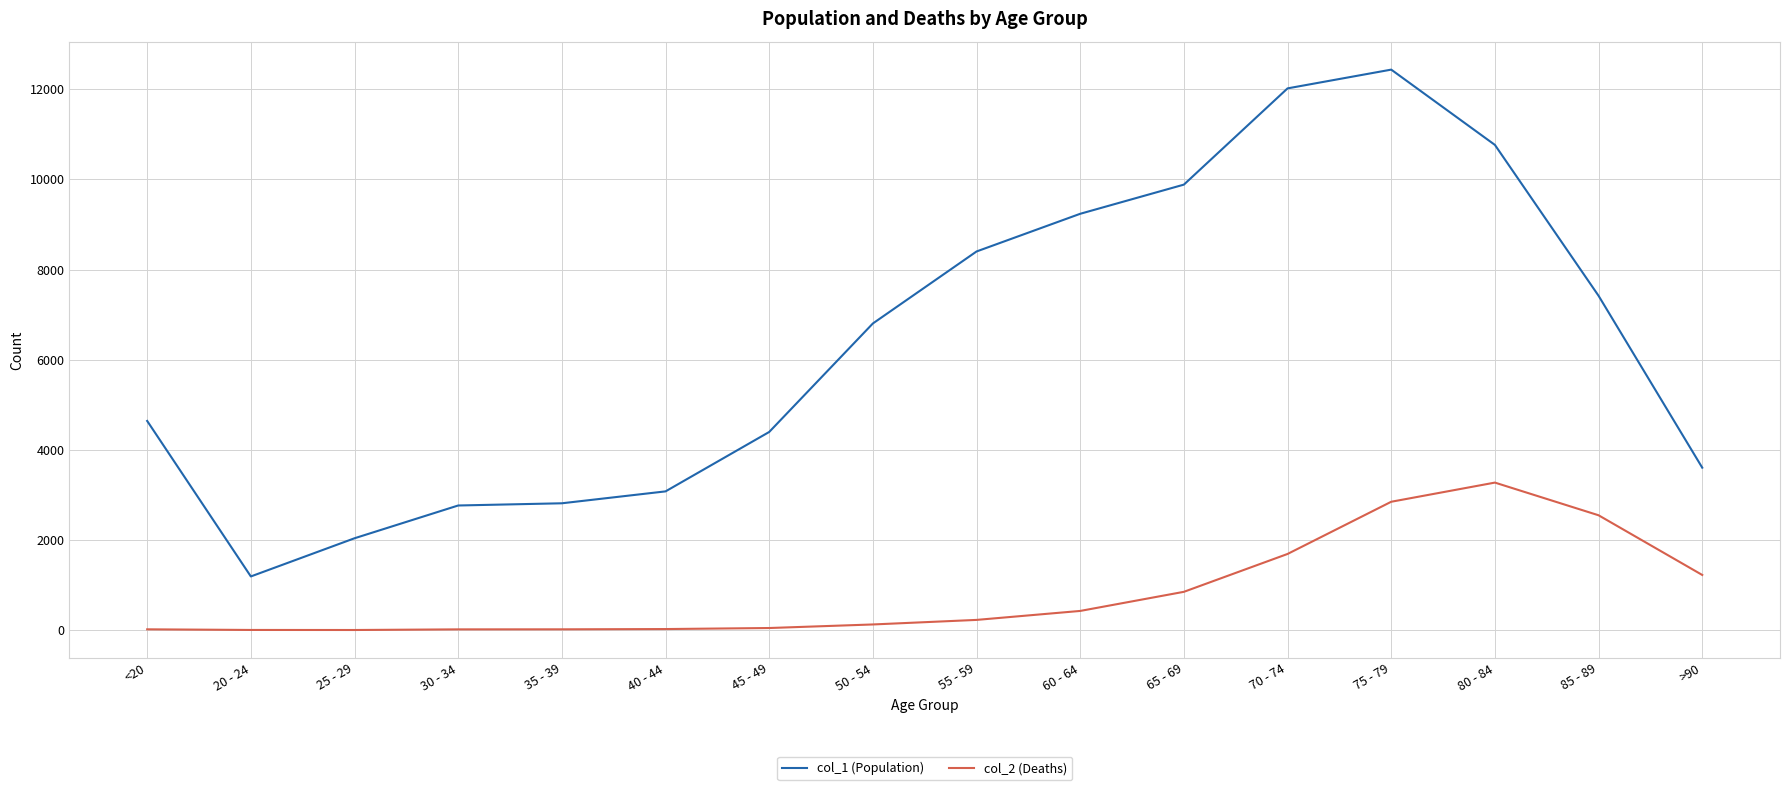

How many distinct data groups are displayed?

2